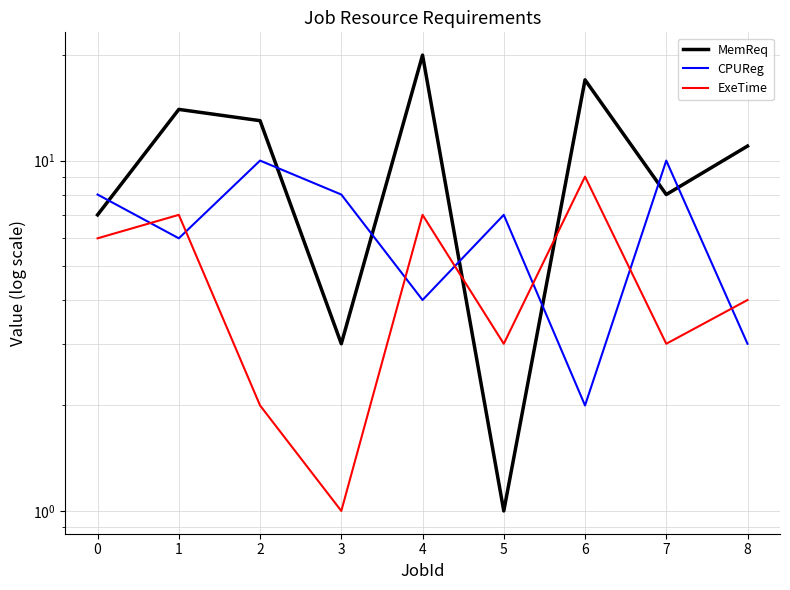

Between which two adjacent categories do MemReq and CPUReg first intersect?

0 and 1